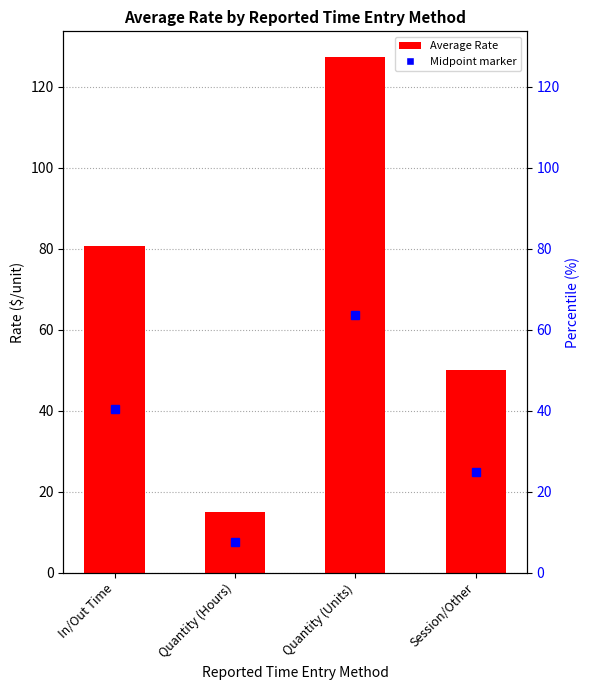

What is the smallest value displayed?

15.0